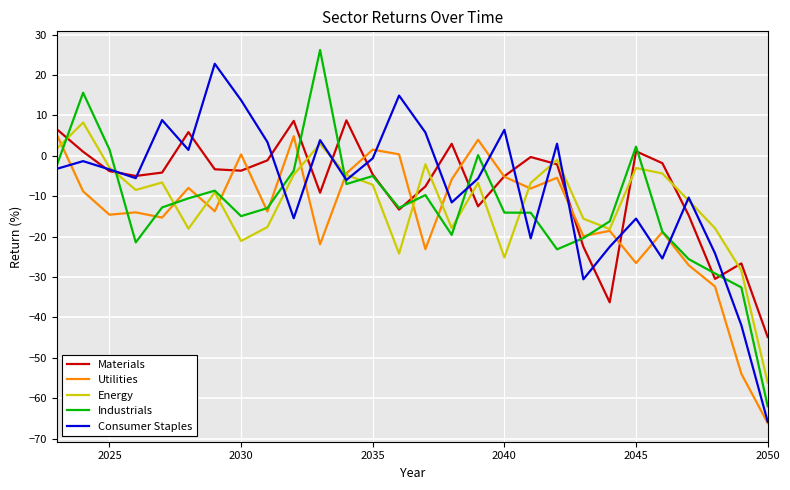

What is the greatest value displayed?

26.2